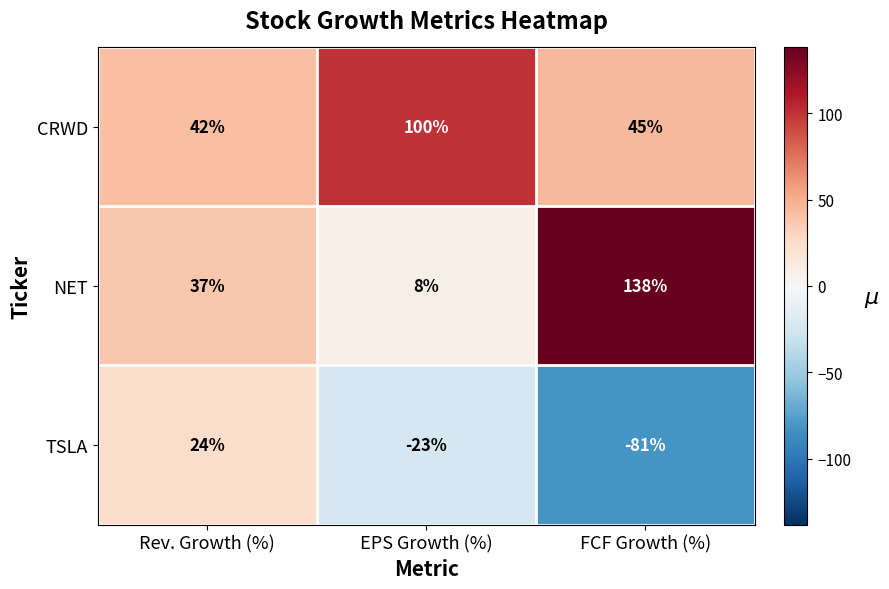

What is the spread (max minus min) of values at EPS Growth (%)?

123